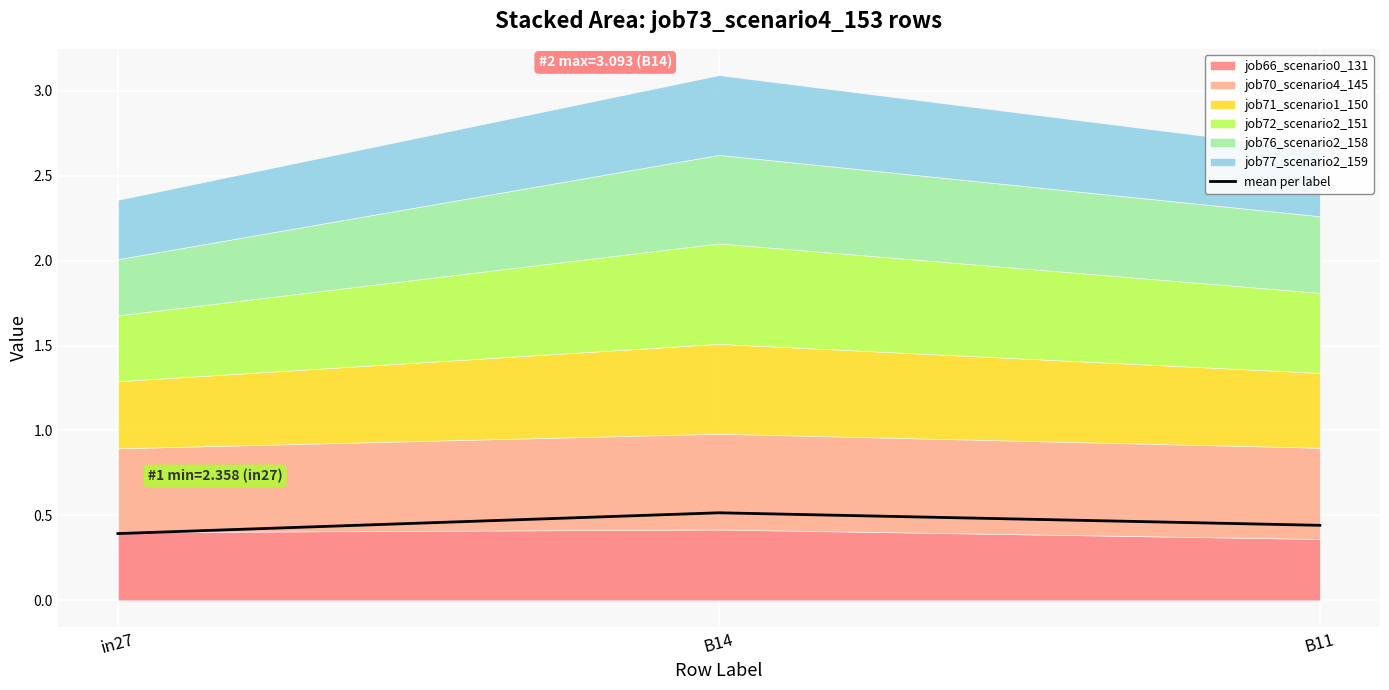

List the labels in order of value, smallest first.

in27, B11, B14